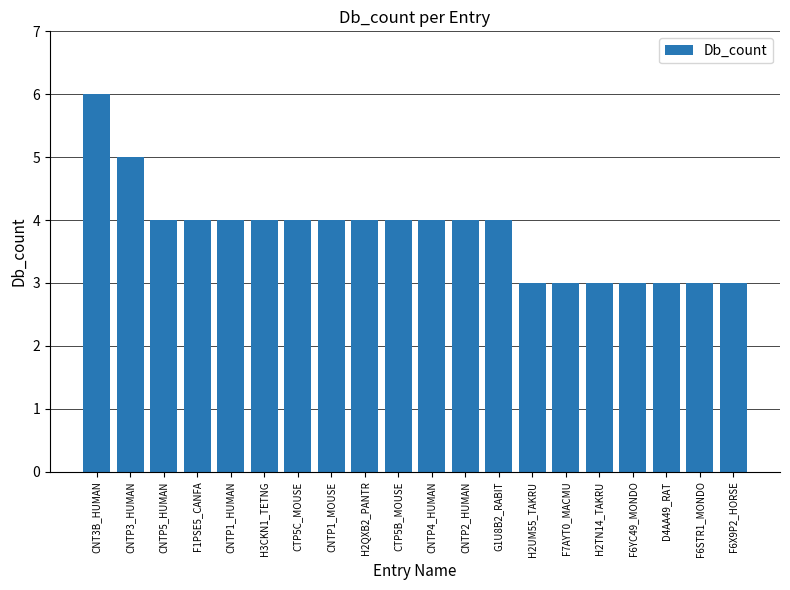

At which category does the chart reach its peak across all series?

CNT3B_HUMAN